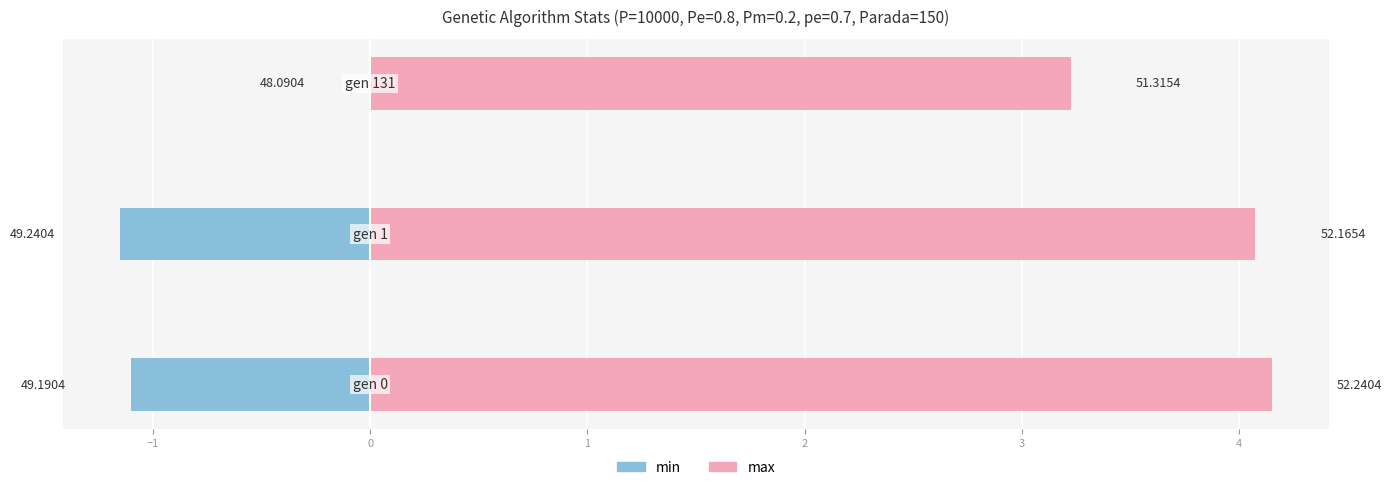

The value of min at −2 is -1.1. True or false?

True